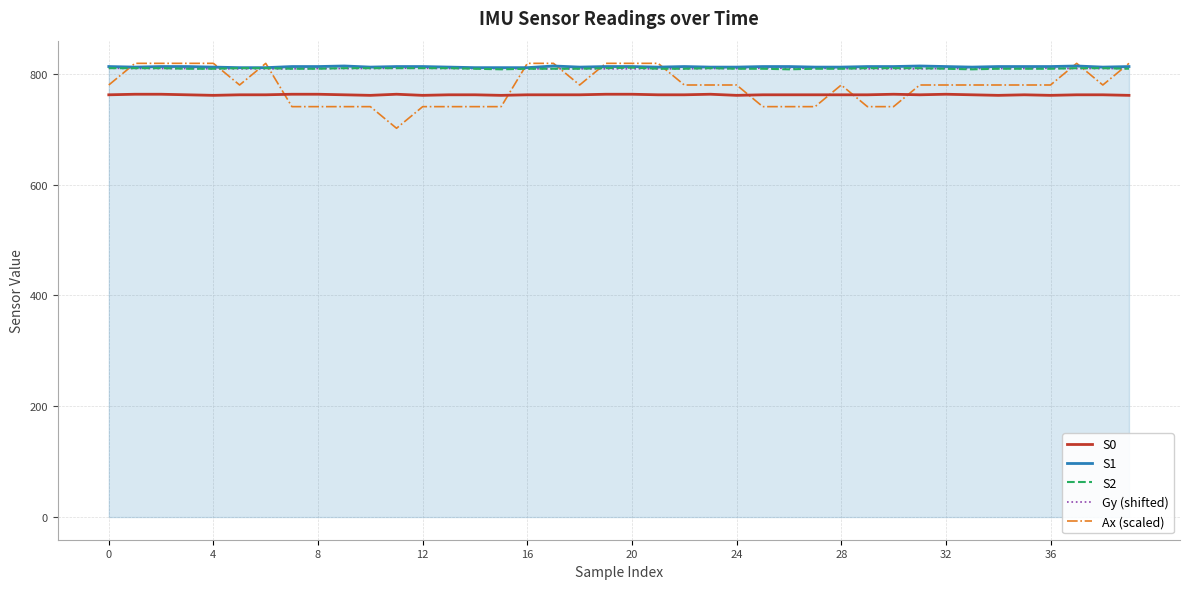

True or false: S1 and S0 cross at least once.

False